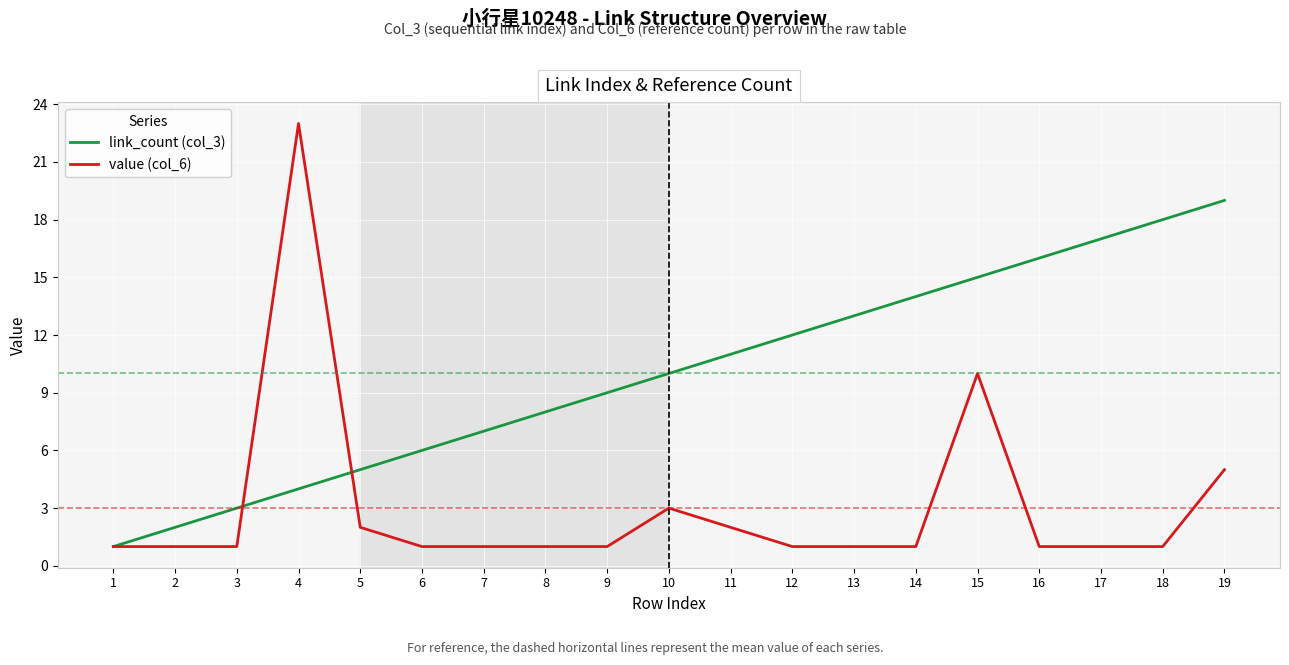

What are all the series names shown in the legend?

link_count (col_3), value (col_6)